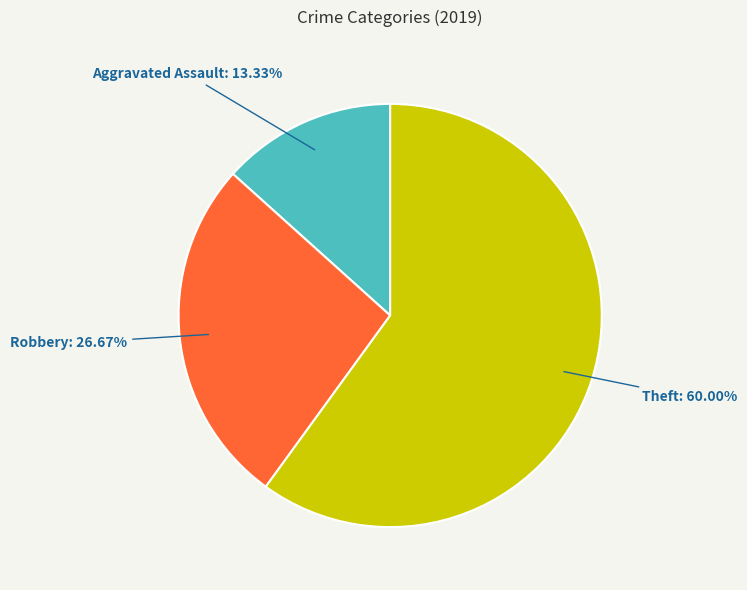

To the nearest percent, what portion does Theft represent?

60%